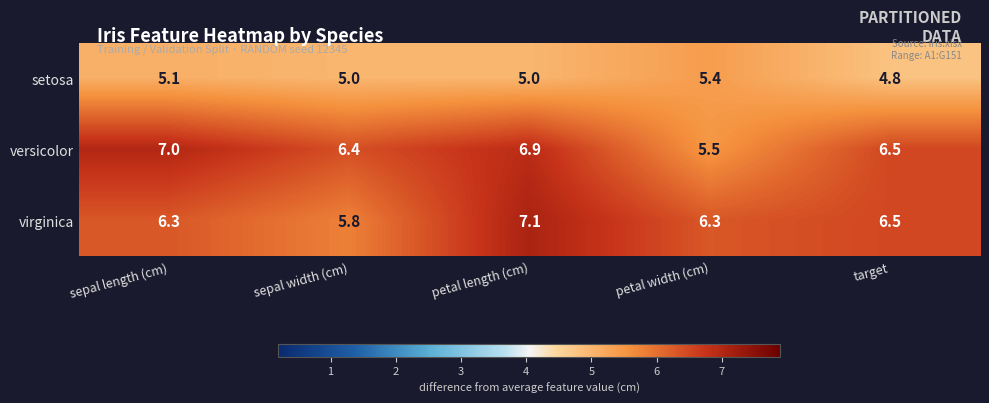

At which label does virginica first exceed 6?

sepal length (cm)